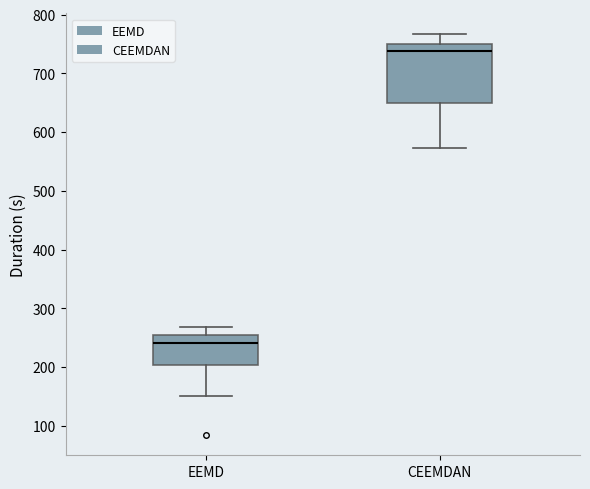

Which box's median line is the highest?

CEEMDAN